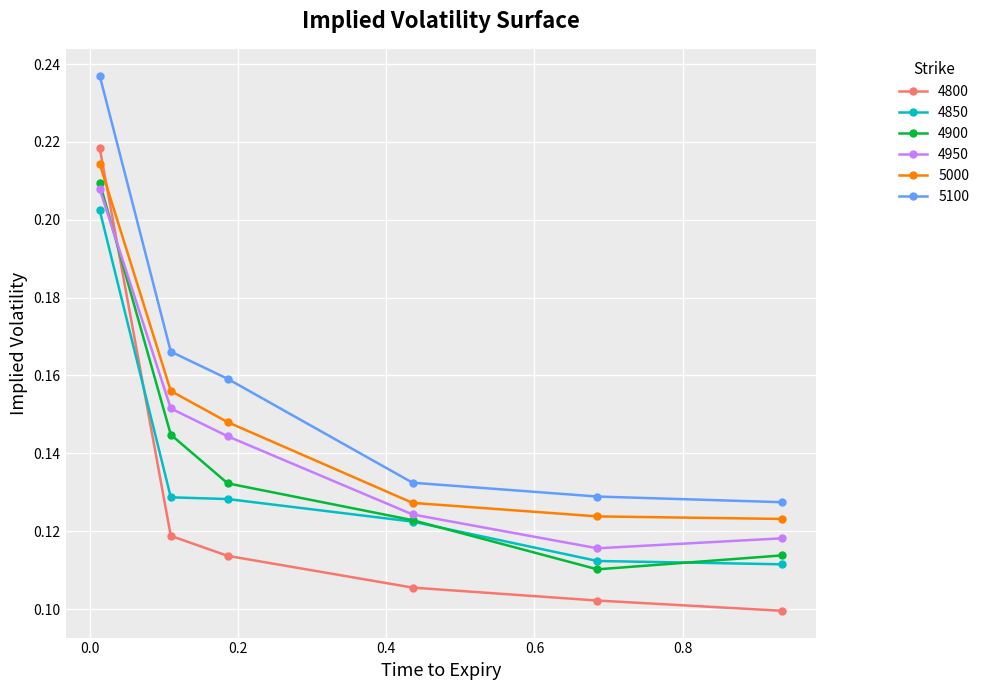

How many 5100 values are between 0 and 1?

6